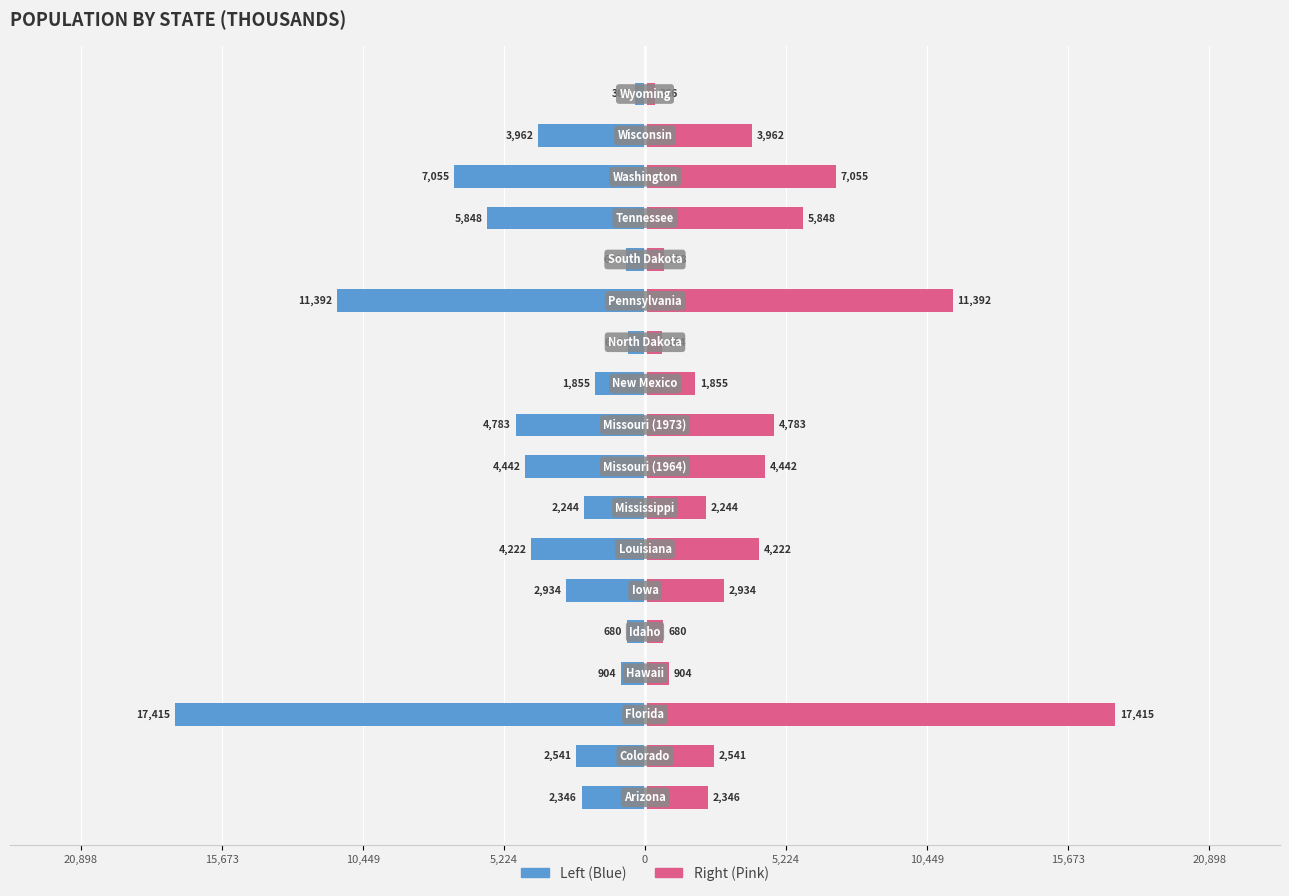

What is the value of the Population (Left) bar at the 3rd from the left?

-17415